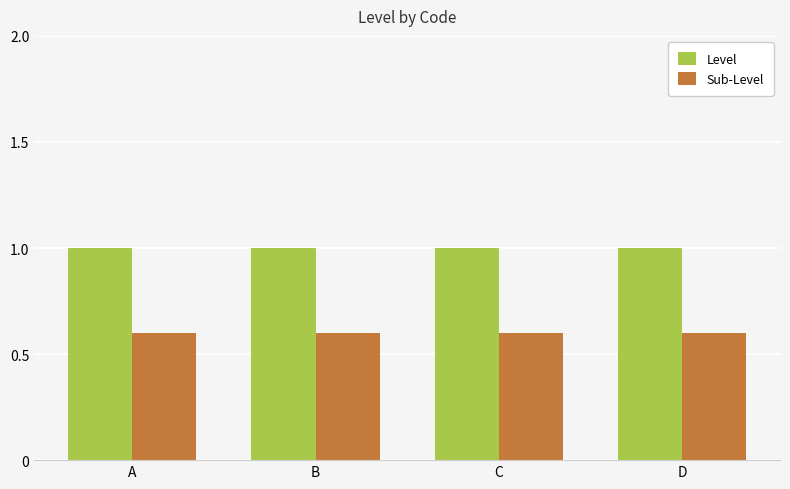

What is the highest value of the Sub-Level series?

0.6